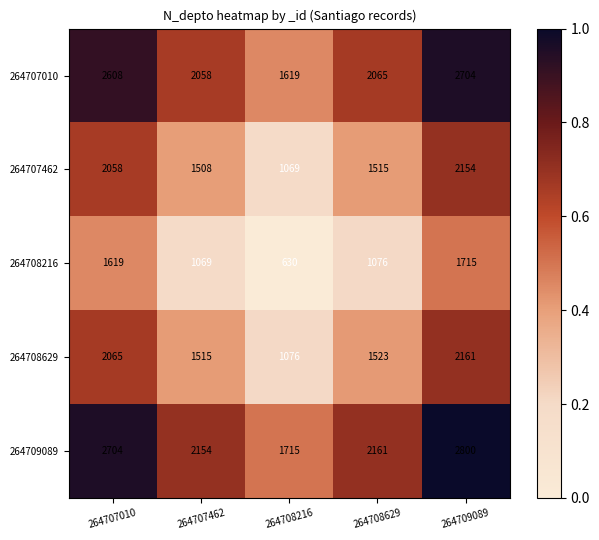

At which label does 264707010 first exceed 2065?

264707010